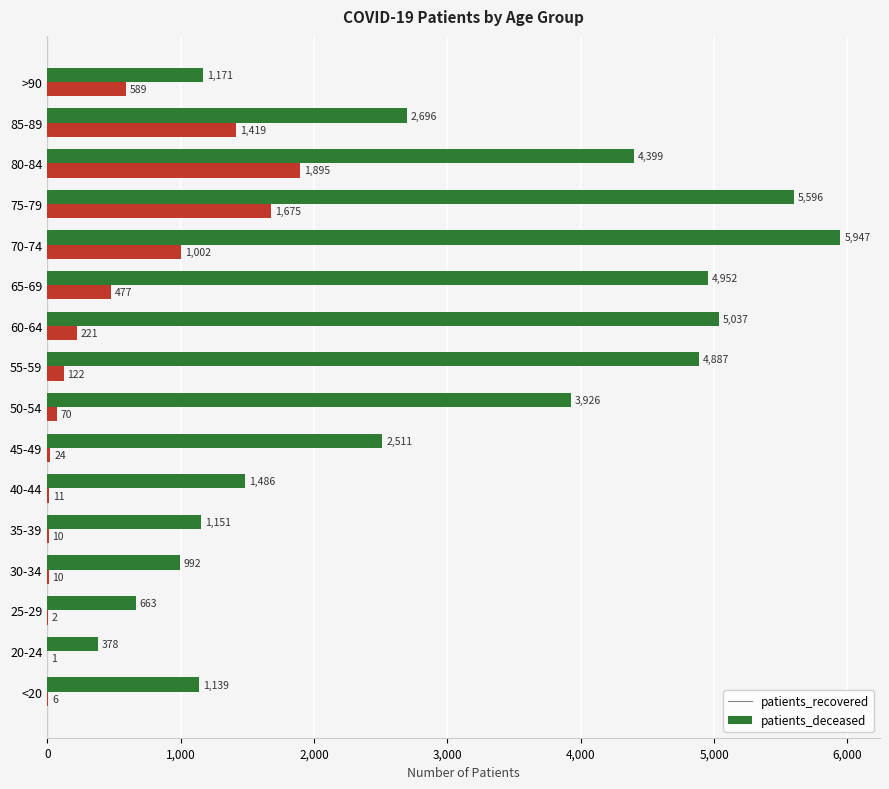

What value does the patients_deceased series have at 75-79, to the nearest 10?

1680